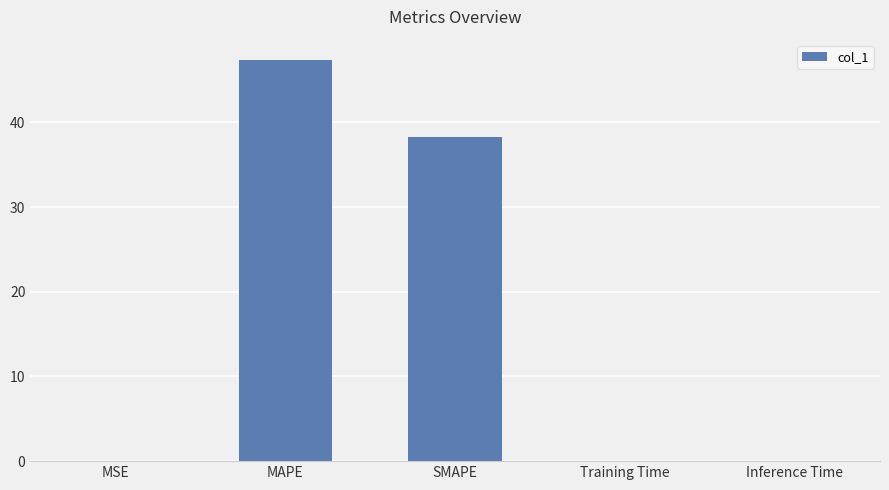

What is the sum of all values?

85.8